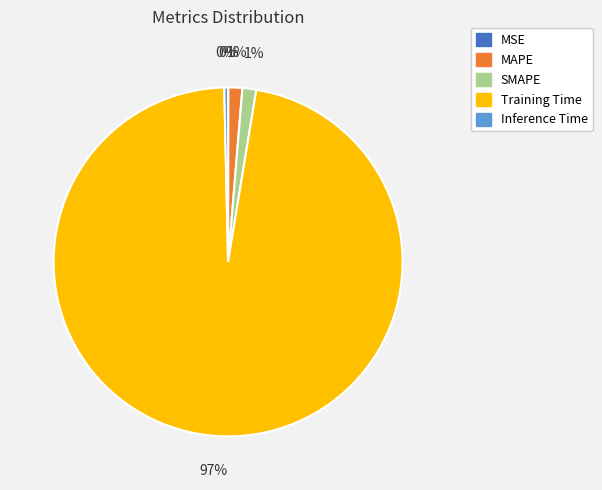

To the nearest percent, what portion does MAPE represent?

1%